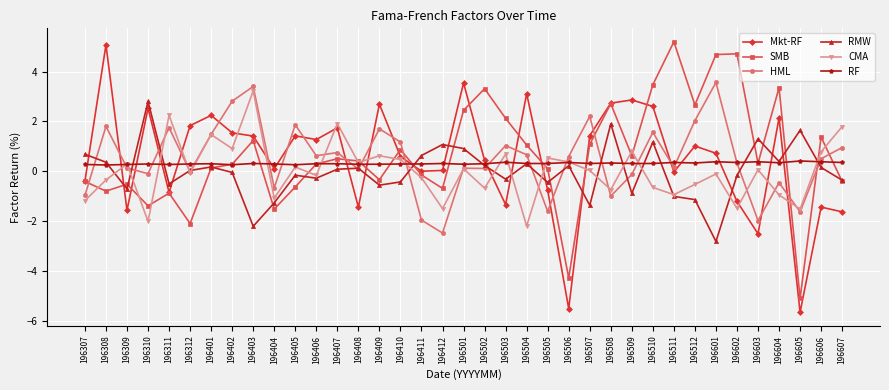

True or false: CMA and RMW intersect in this chart.

True